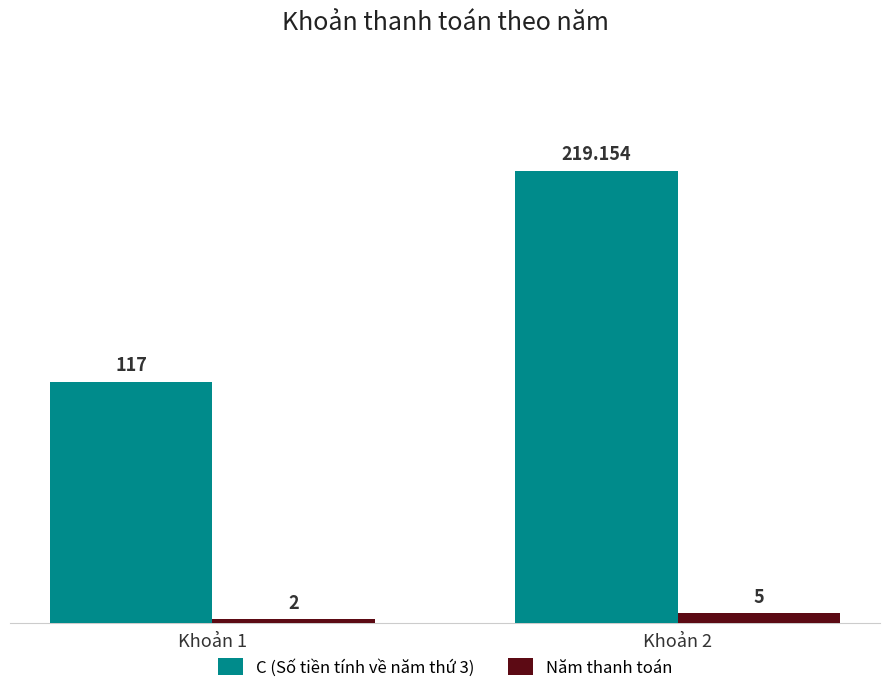

How many bars are there in each group?

2